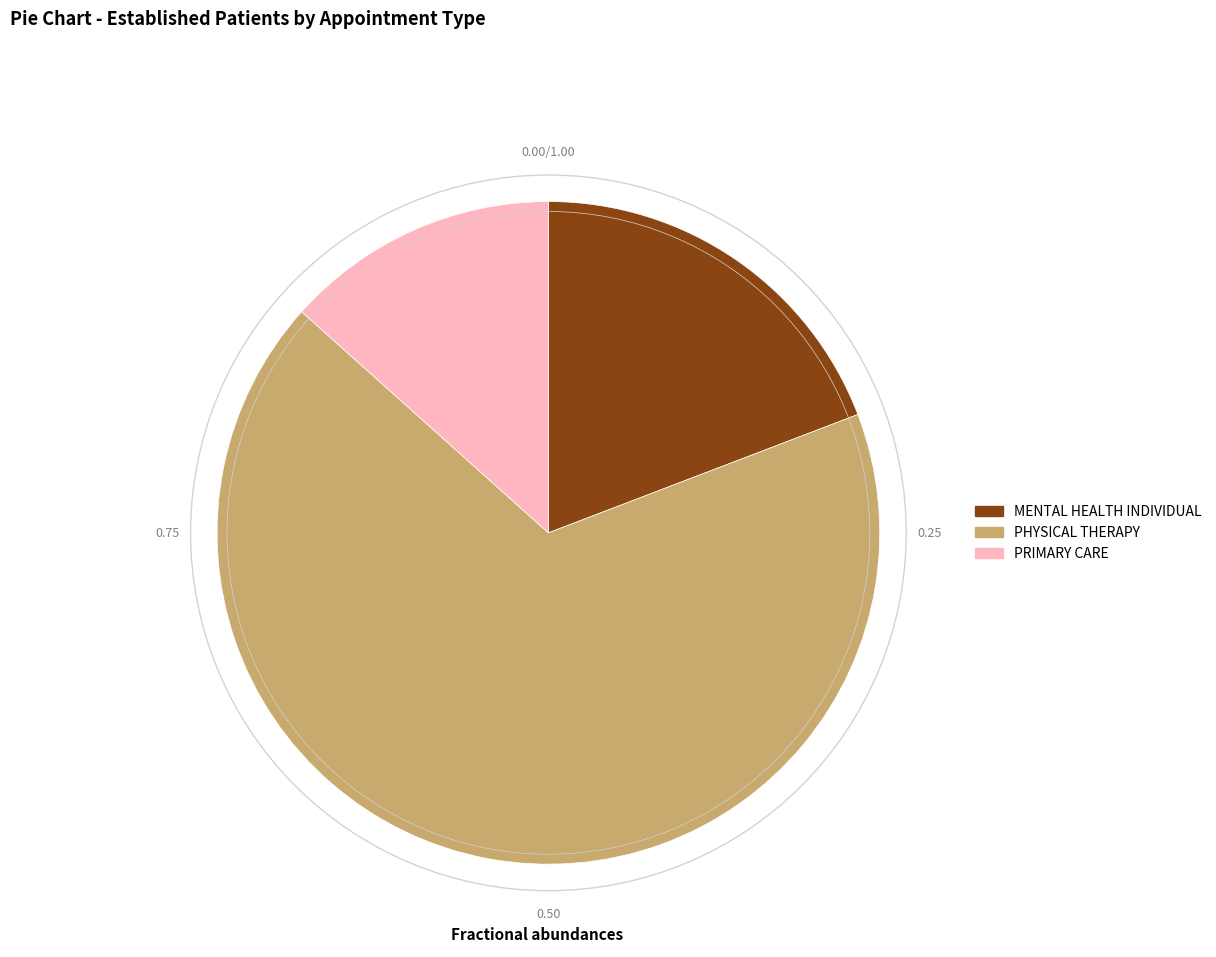

True or false: PHYSICAL THERAPY accounts for 77% of the total.

False